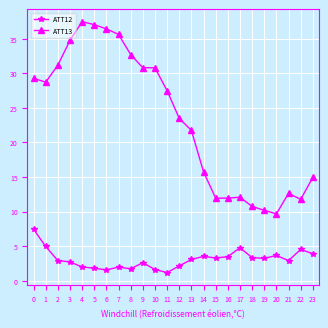

What is the total value across all series at 8?

34.4